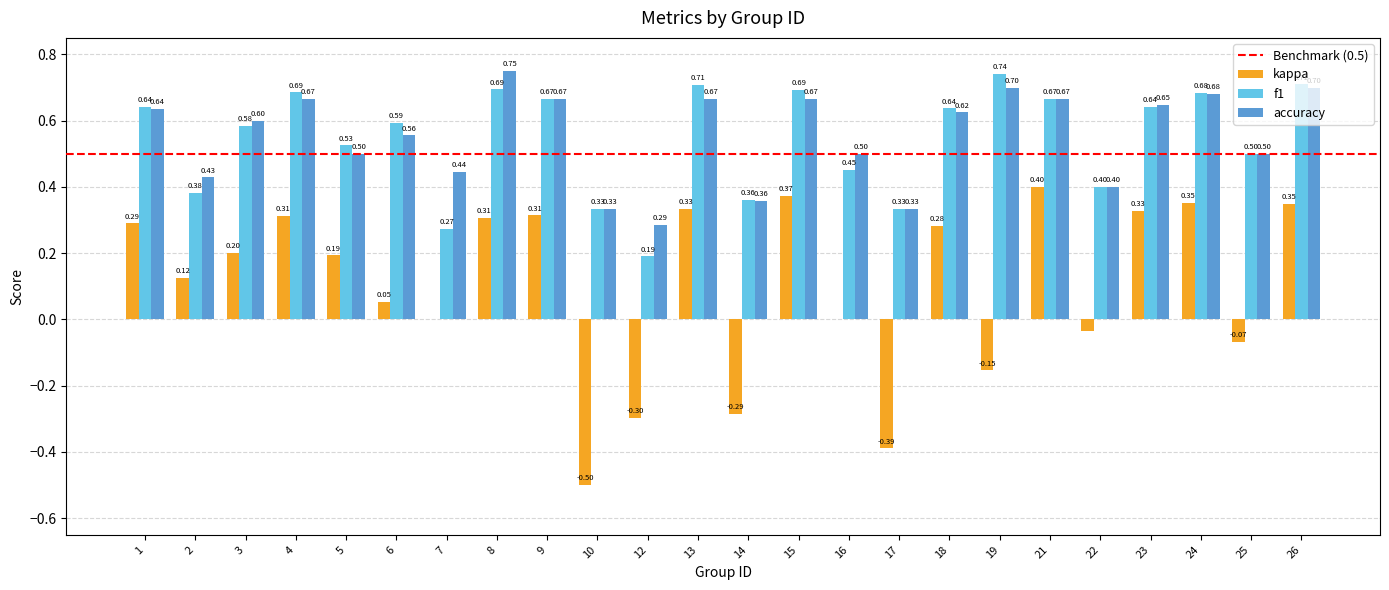

Which series changed the most between 1 and 18?

accuracy